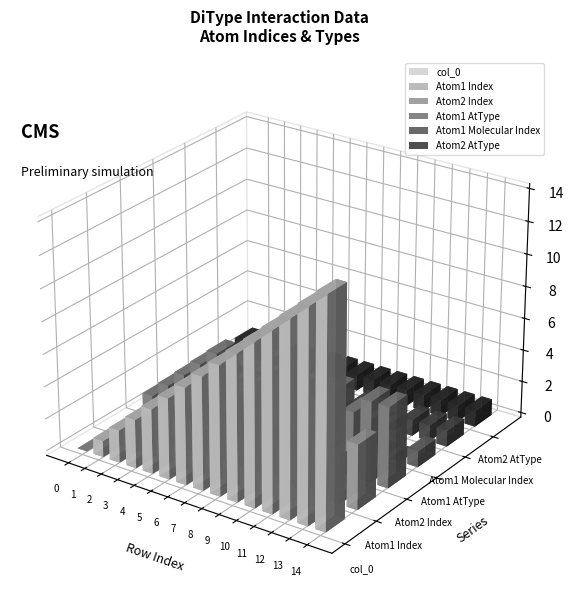

How many distinct data groups are displayed?

6